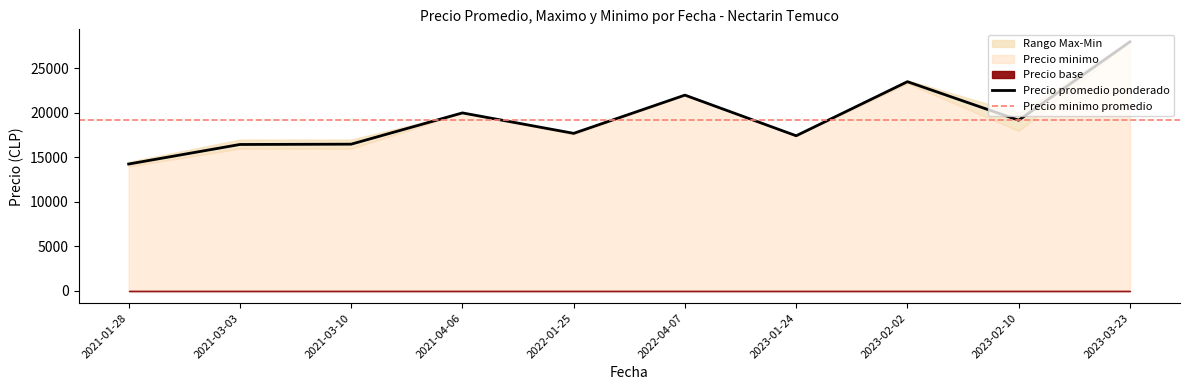

Which category has the highest value across all series?

2023-03-23